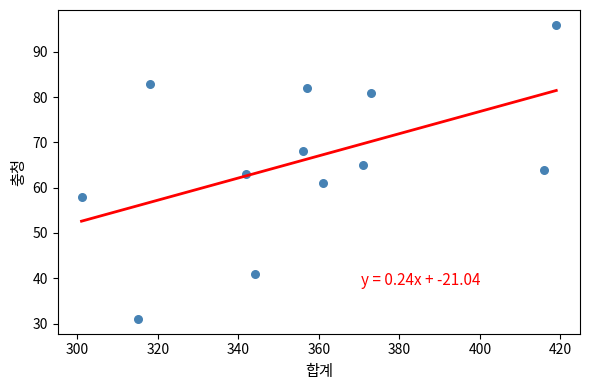

What is the average Y value?

66